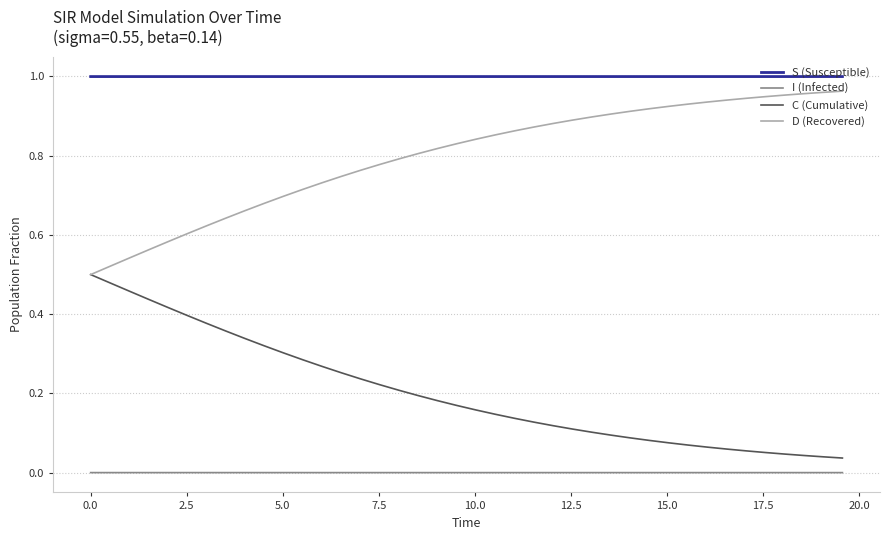

List the series in order of their overall mean, lowest first.

I (Infected), C (Cumulative), D (Recovered), S (Susceptible)